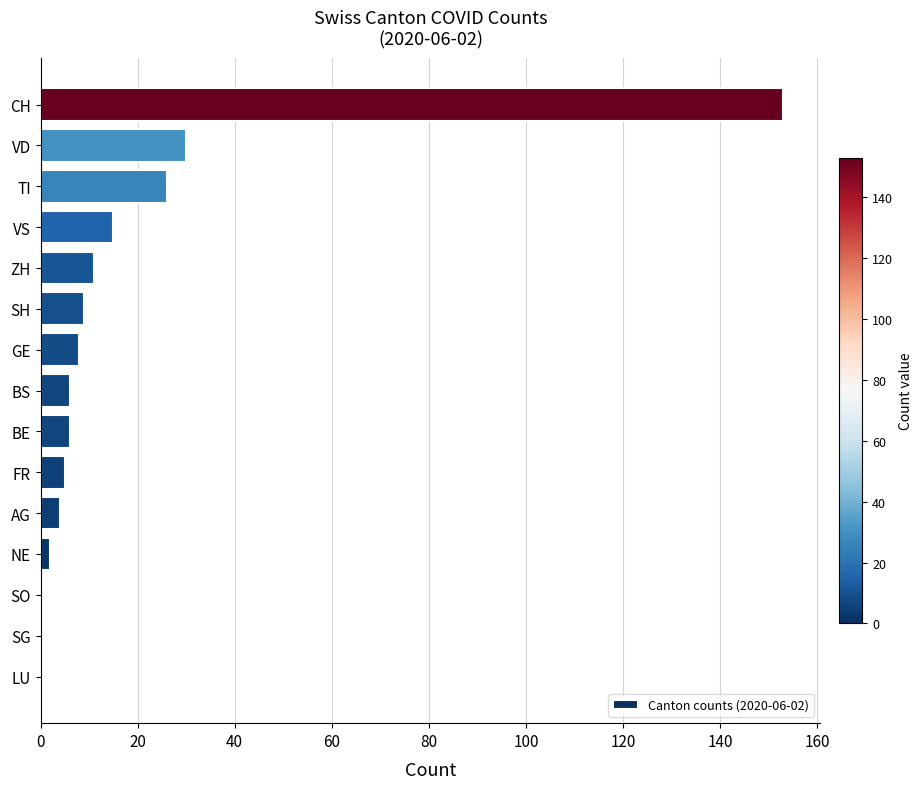

Reading bottom to top, transcribe all the data shown in this chart.

LU=0	SG=0	SO=0	NE=2	AG=4	FR=5	BE=6	BS=6	GE=8	SH=9	ZH=11	VS=15	TI=26	VD=30	CH=153